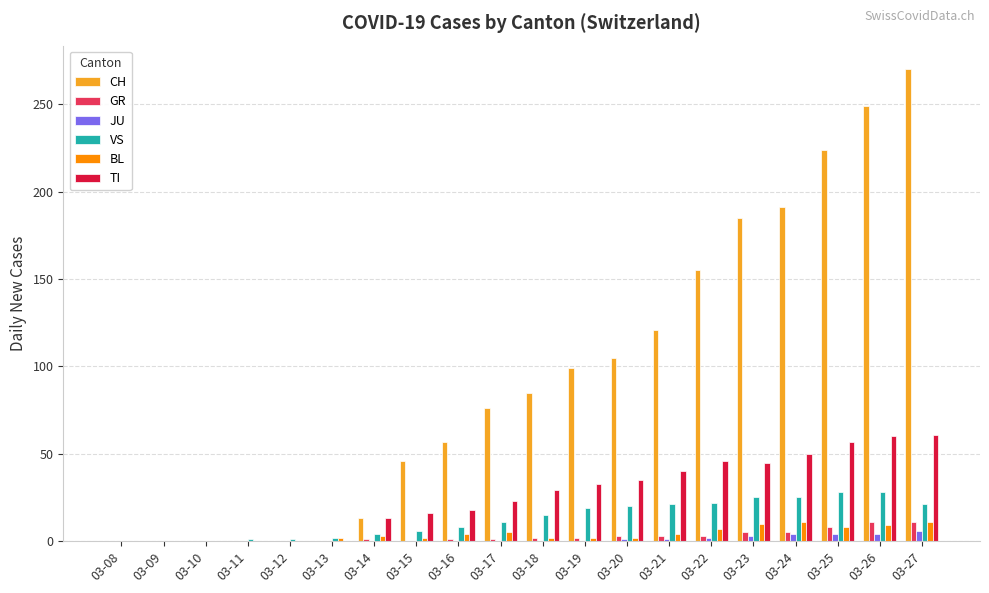

What is the sum of all TI values?

526